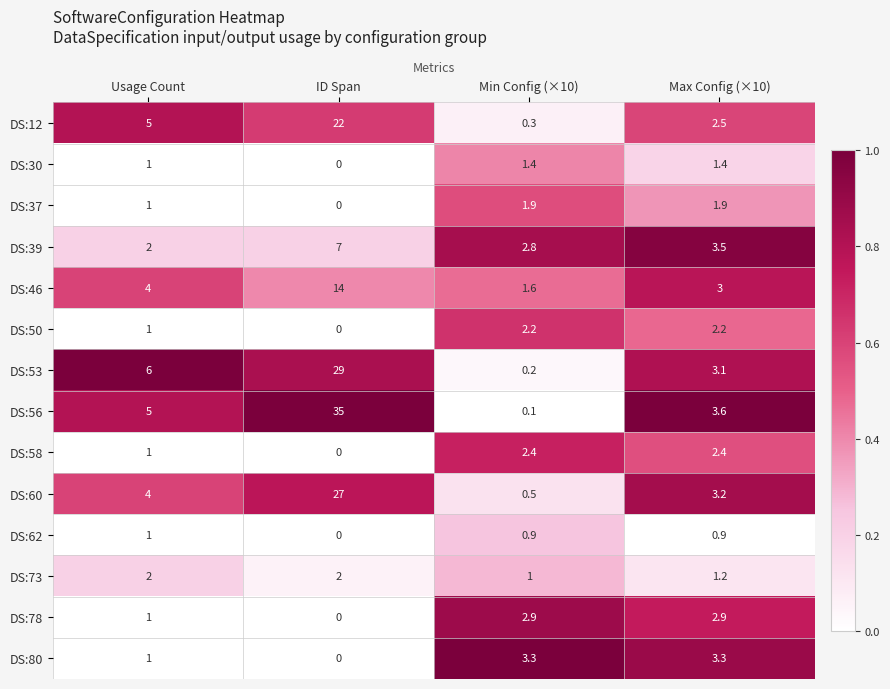

Is it true that DS:56 equals 35.0 at ID Span?

True